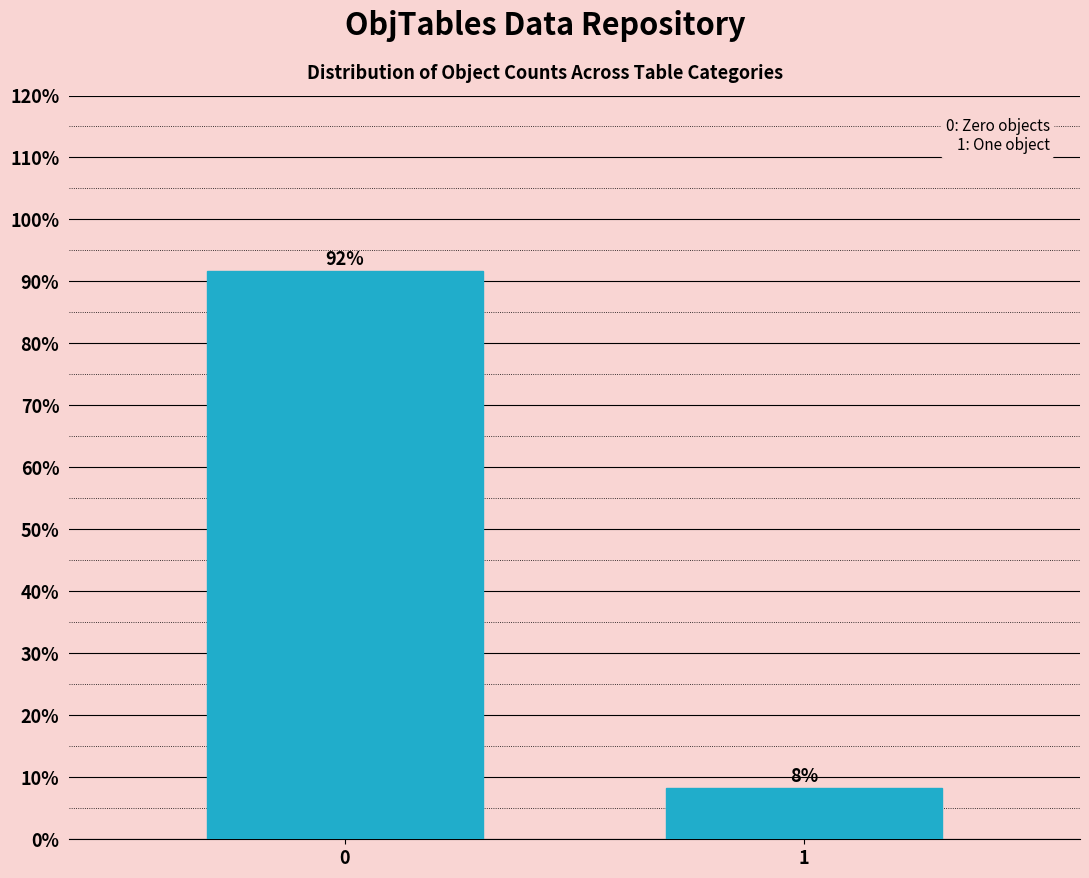

What is the smallest value displayed?

8.3